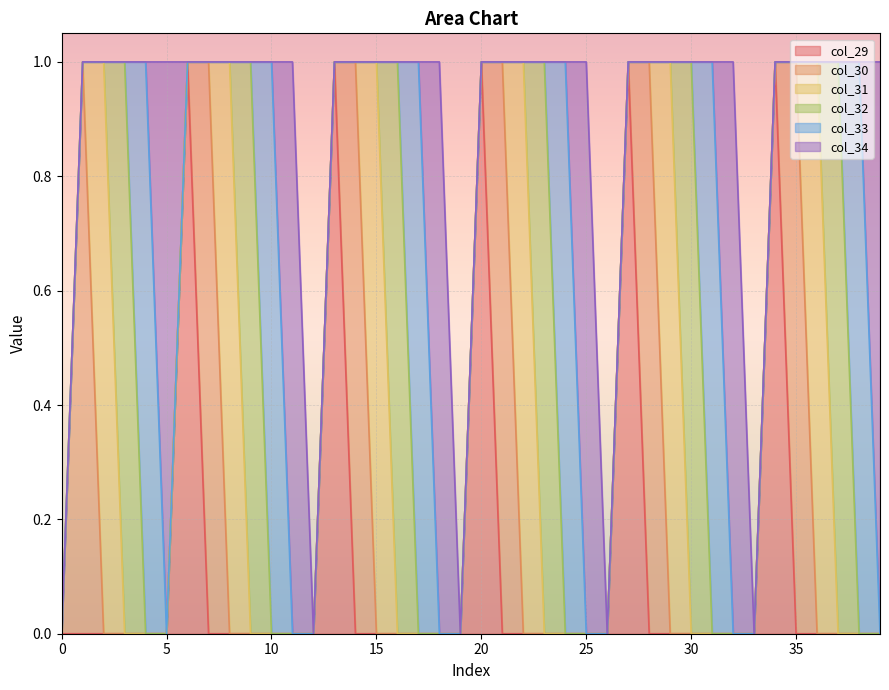

What is the difference between the highest and lowest values at 25?

1